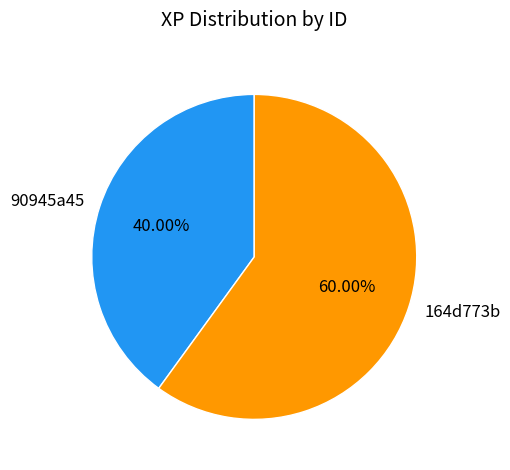

What percentage do 164d773b and 90945a45 together represent?

100.0%